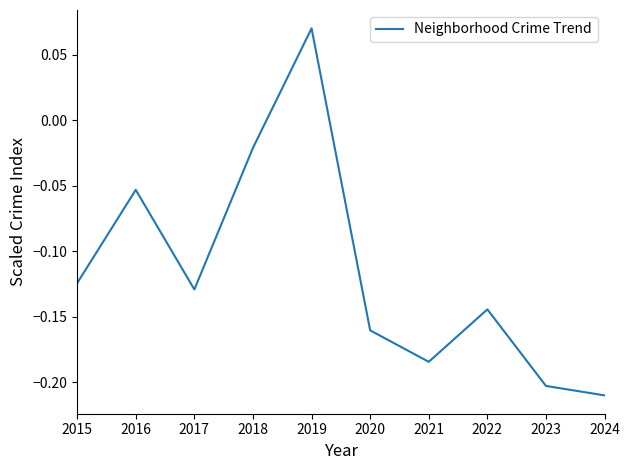

Which category has the lowest value across all series?

2024